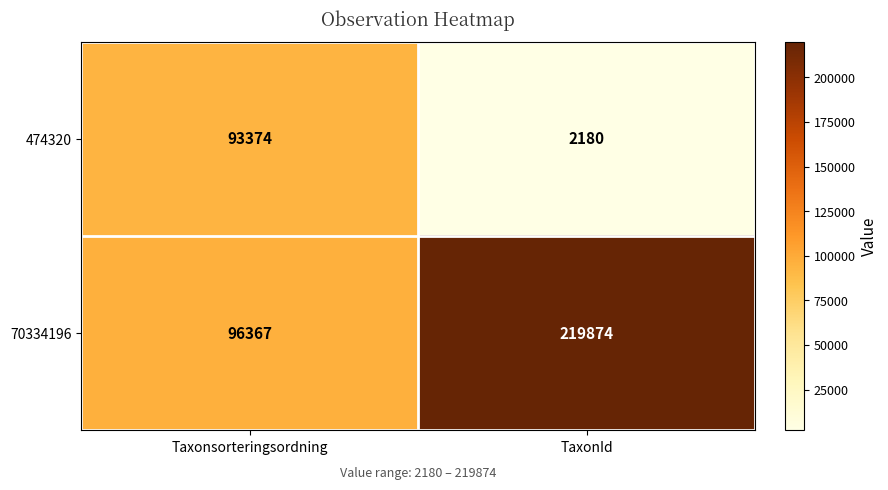

What is the minimum value for 474320?

2180